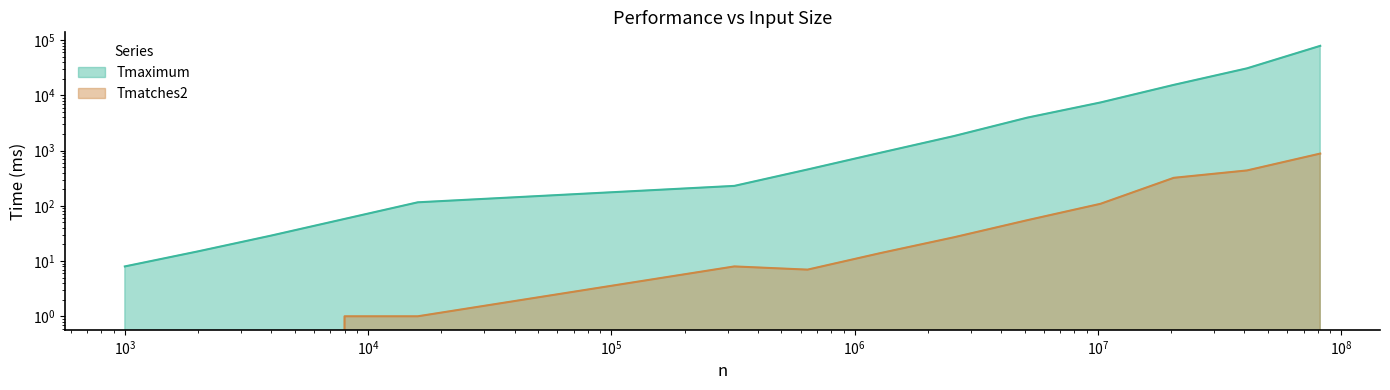

What is the average value of the Tmaximum series?

10045